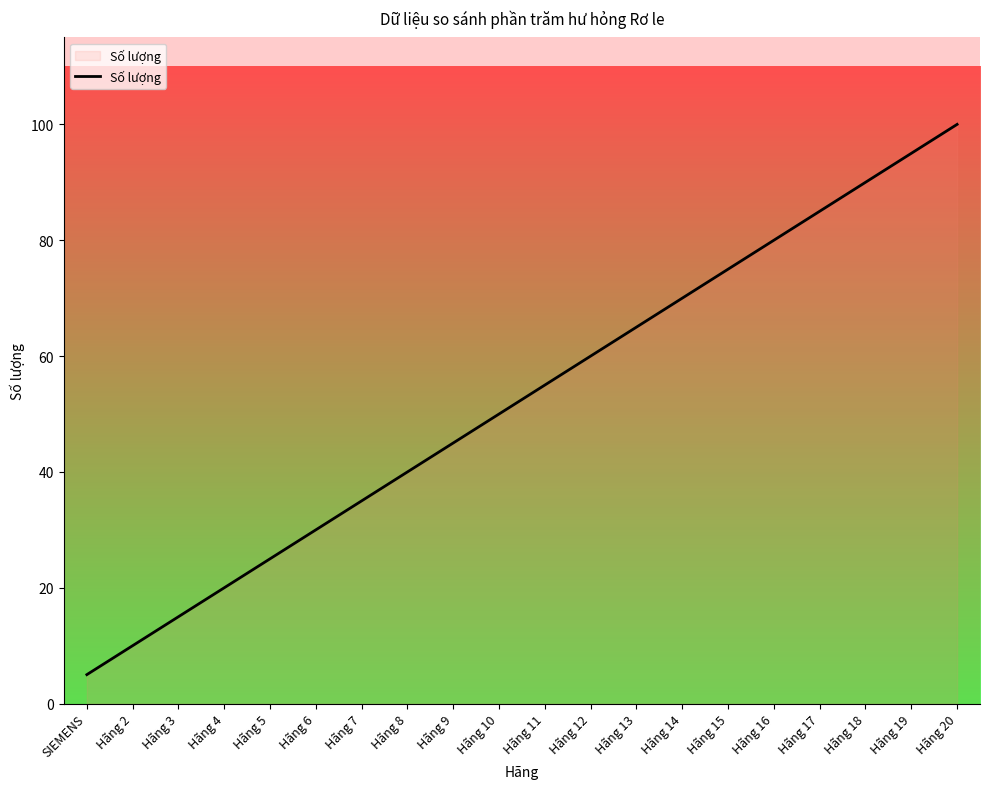

What position from the left is Hãng 13?

13